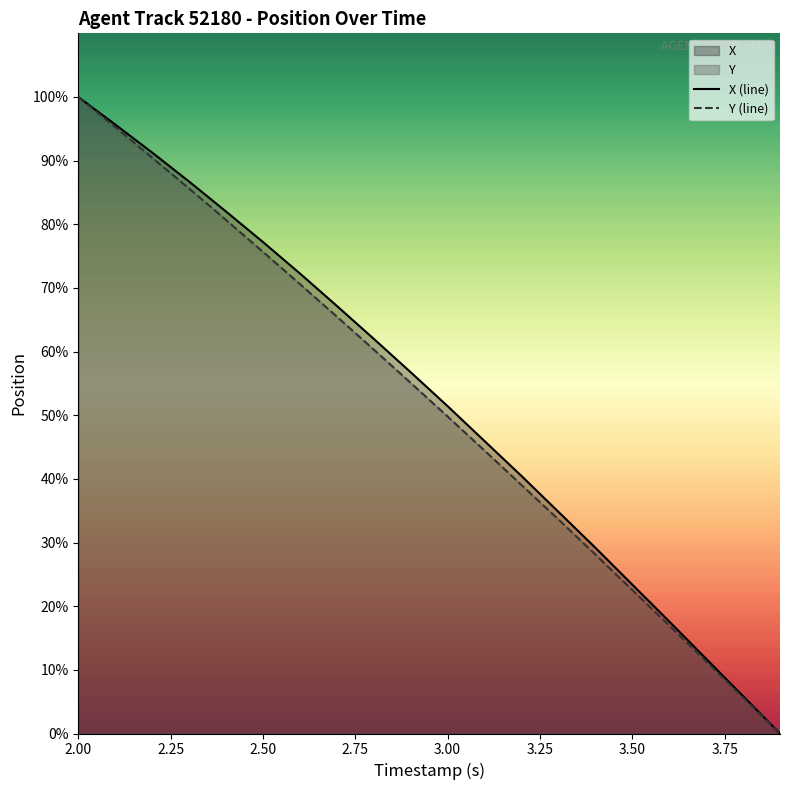

What is the highest value of the Y (line) series?

100.0